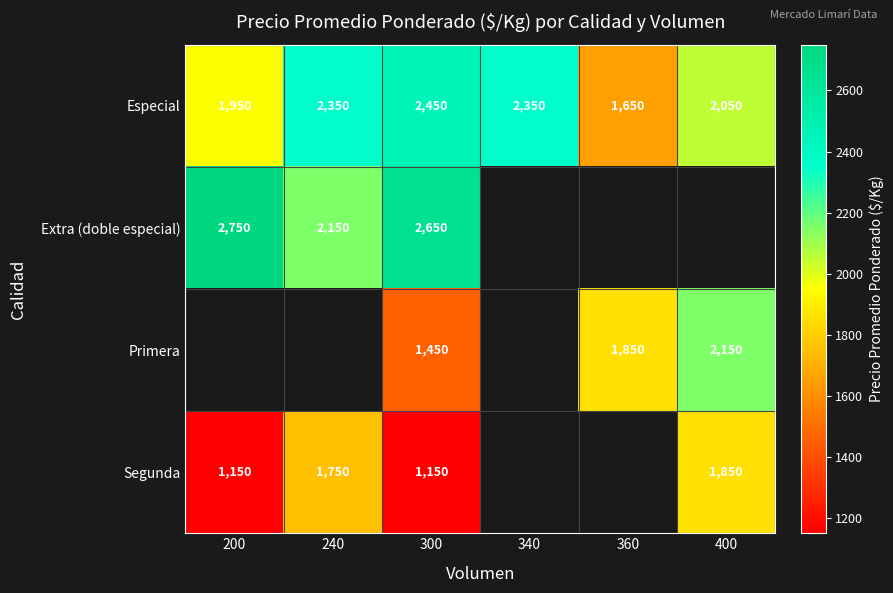

Is it true that Segunda equals 548 at 200?

False